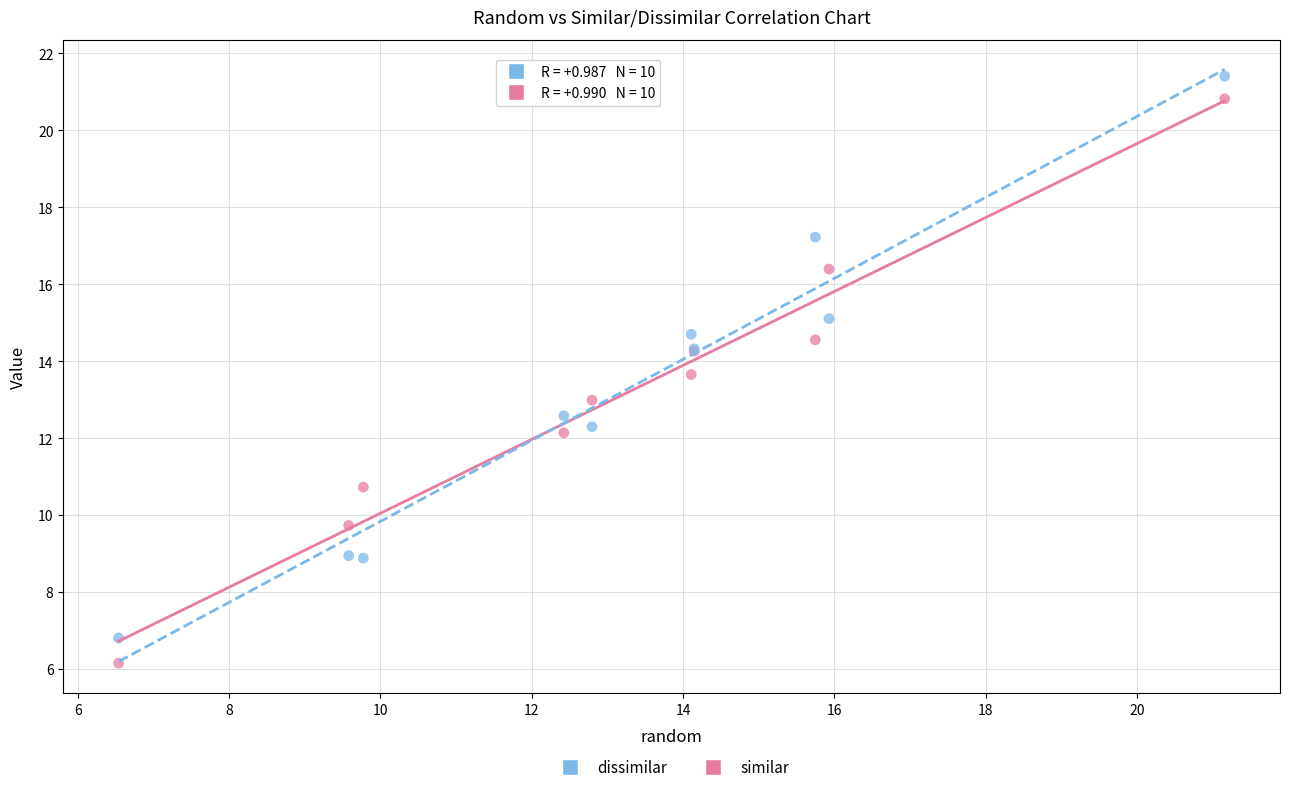

Which series has the largest Y range (max minus min)?

similar